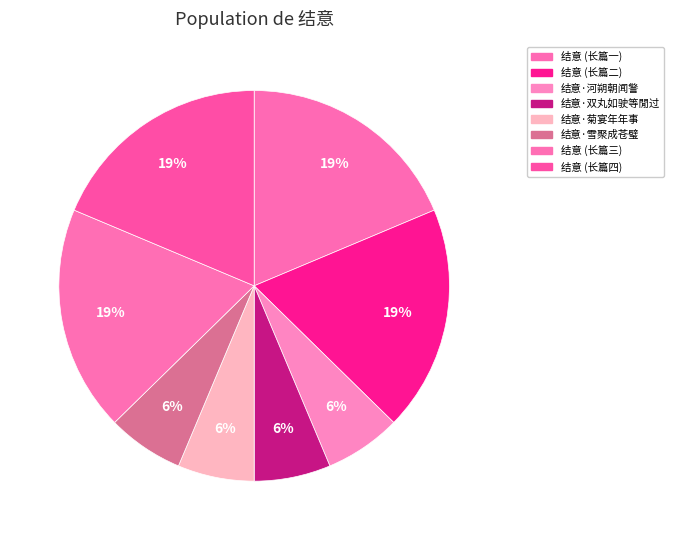

To the nearest percent, what portion does 结意·双丸如驶等閒过 represent?

6%